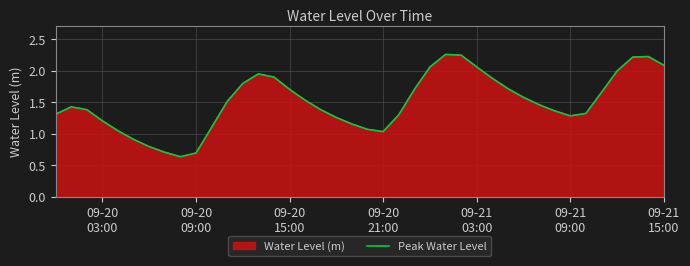

True or false: the data has more than 0 interior local peaks.

True